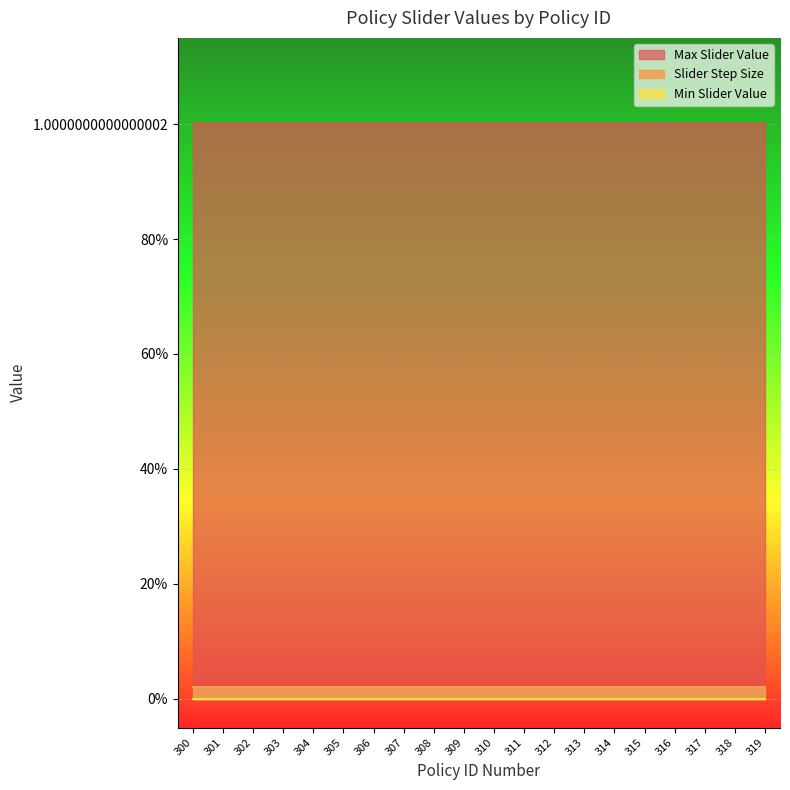

At which label does Max Slider Value reach its minimum?

300